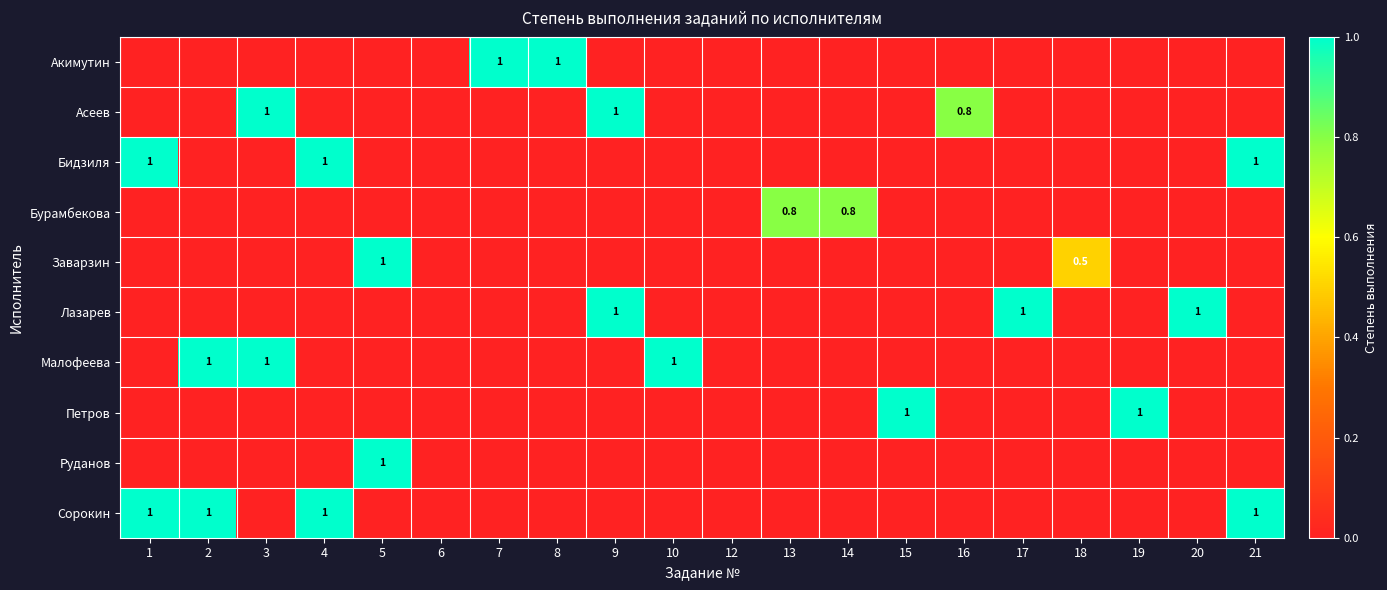

What is the total value across all series at 9?

2.0